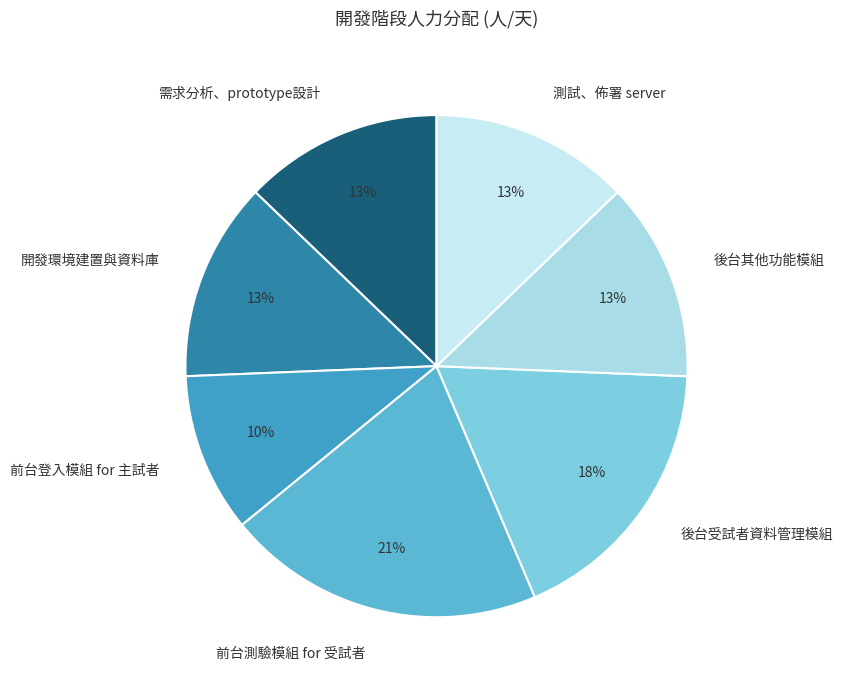

What is the ratio of the value at 需求分析、prototype設計 to the value at 後台受試者資料管理模組?

0.7